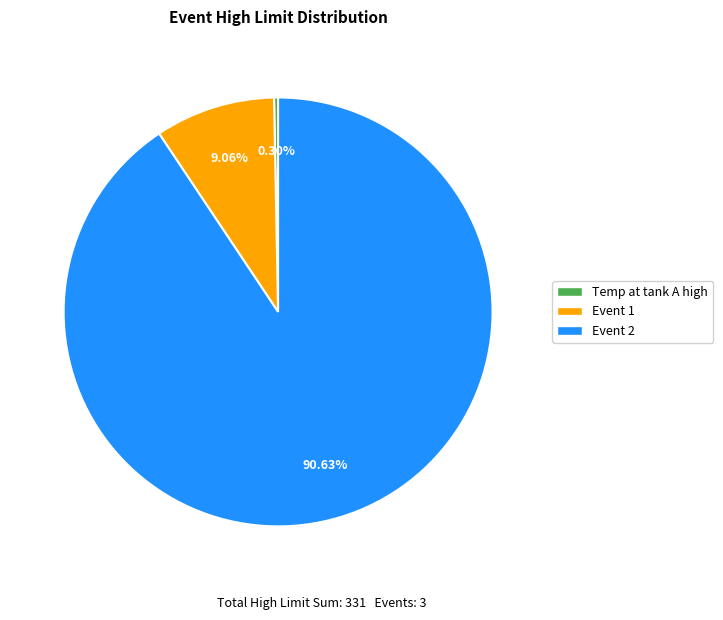

Combined, do Event 2 and Temp at tank A high account for over 50%?

Yes